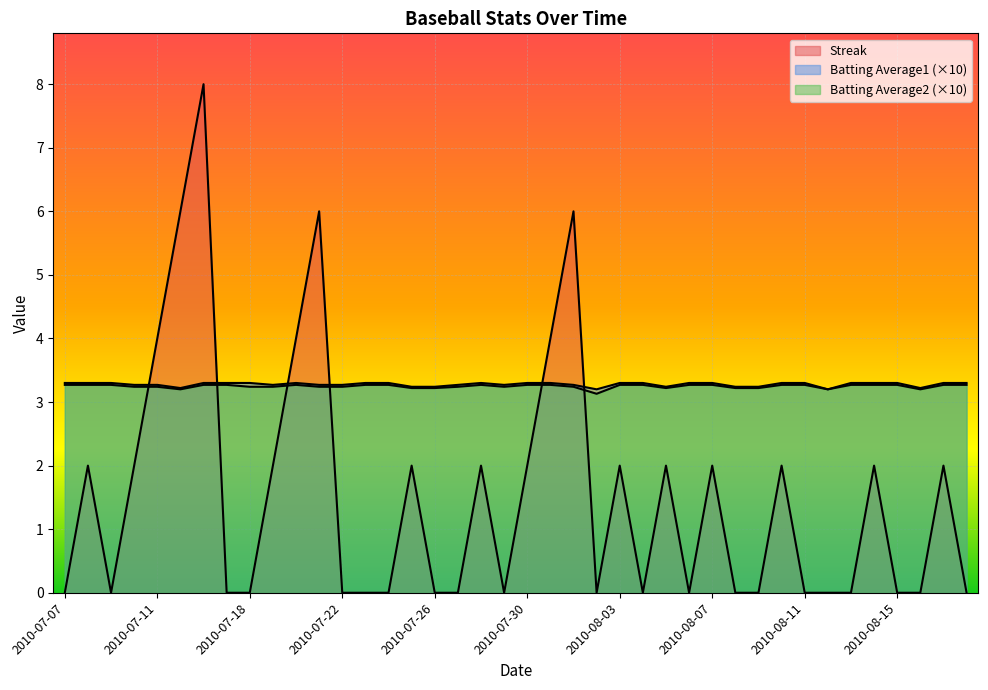

Is it true that Batting Average2 equals 3.3 at 2010-08-11?

True